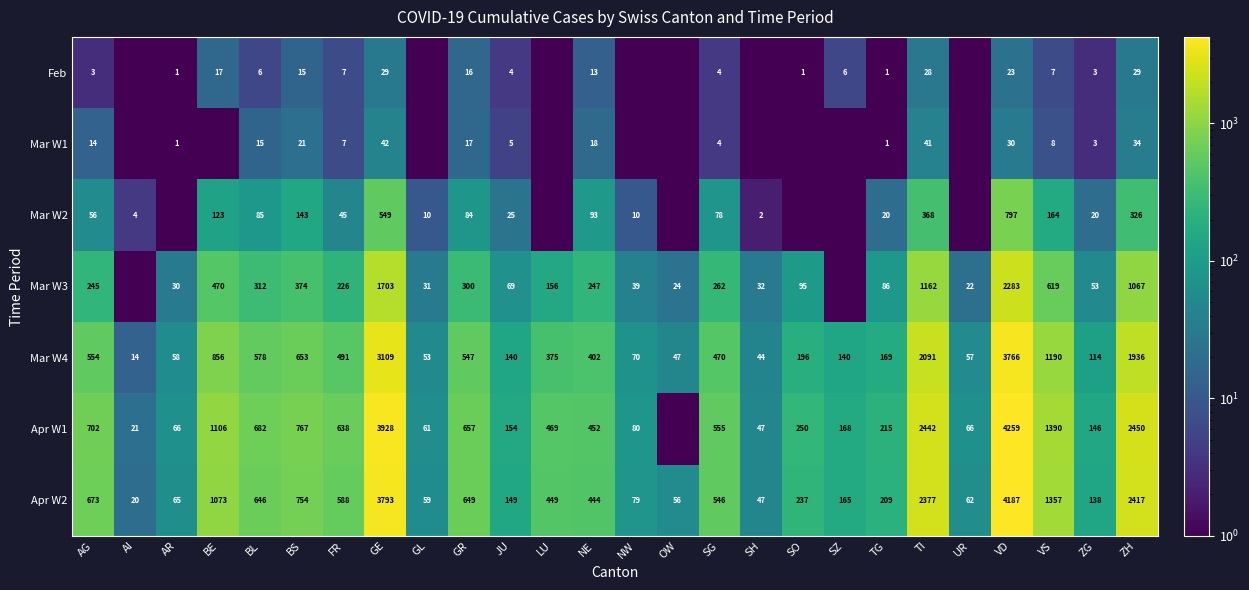

Read the Apr W2 value at GE.

3793.0